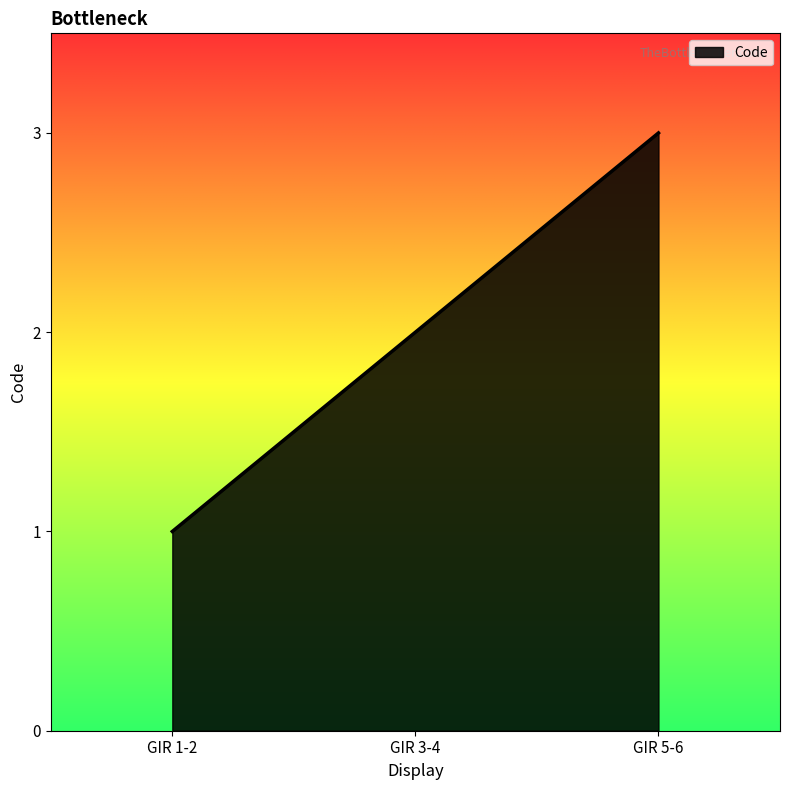

True or false: the data shows 2 at GIR 1-2.

False